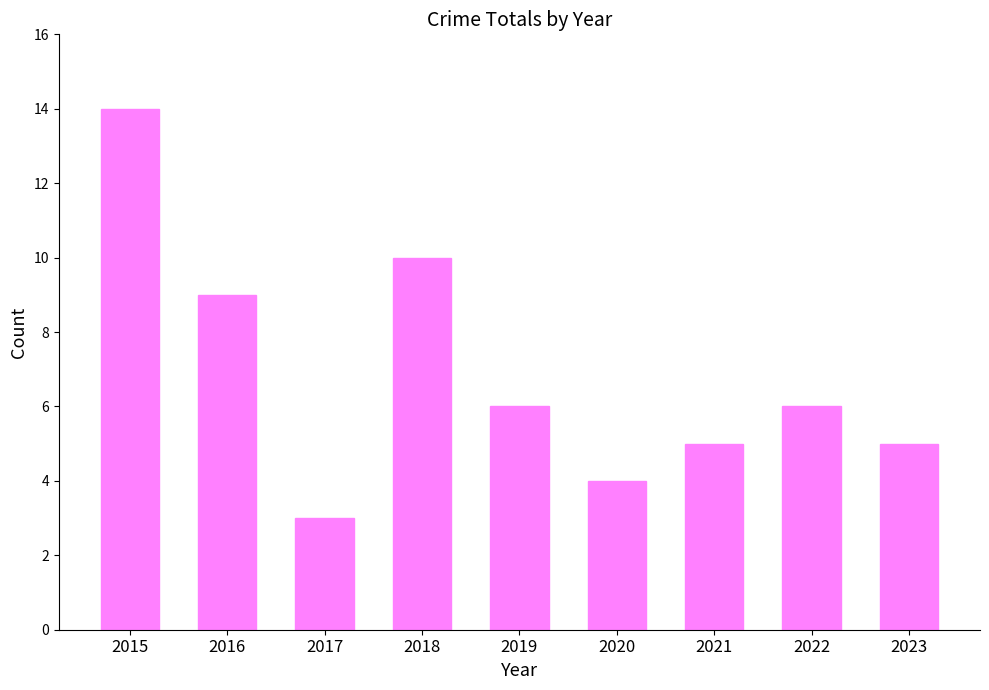

At which category does the chart reach its minimum across all series?

2017